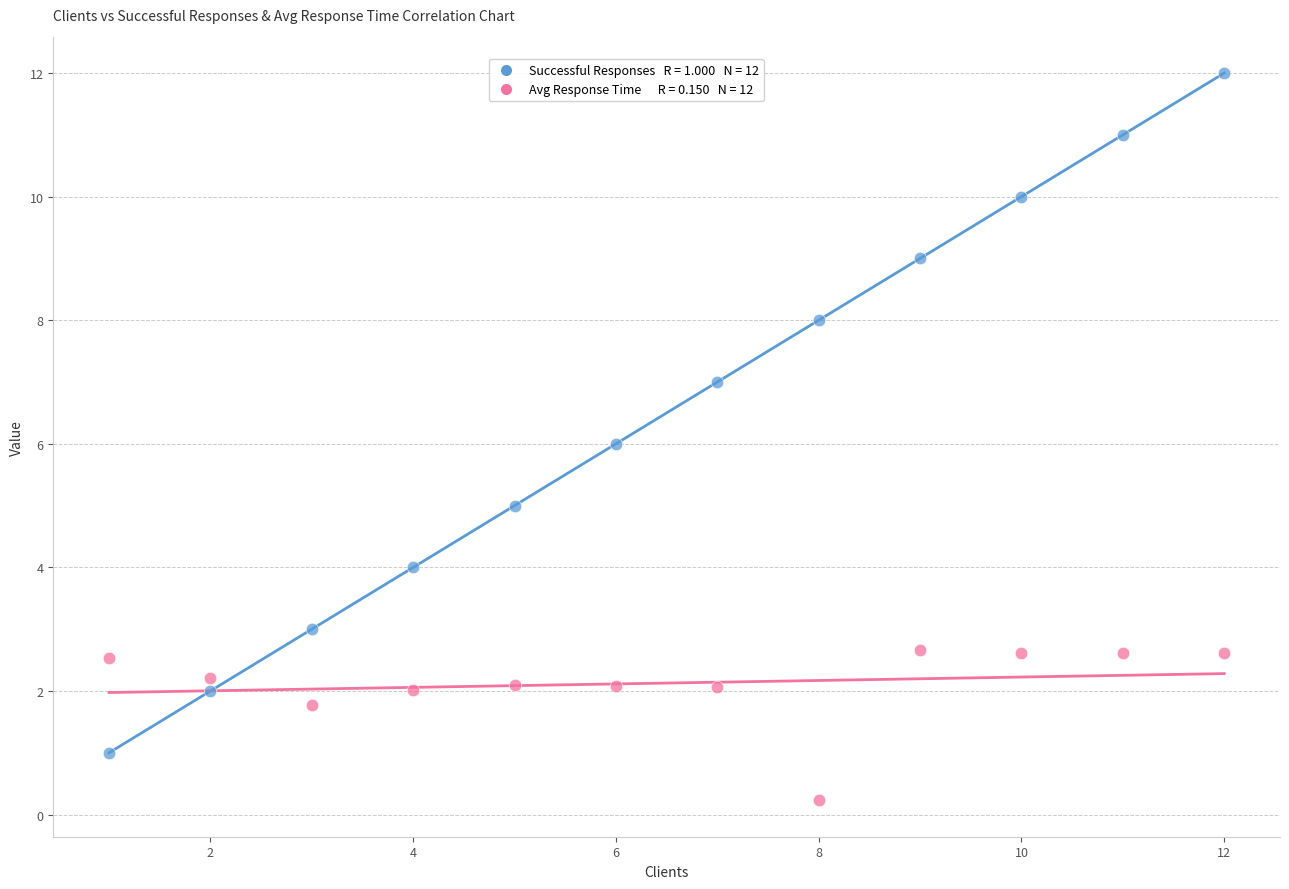

Across all data points, what is the range of Y values (max minus min)?

11.8